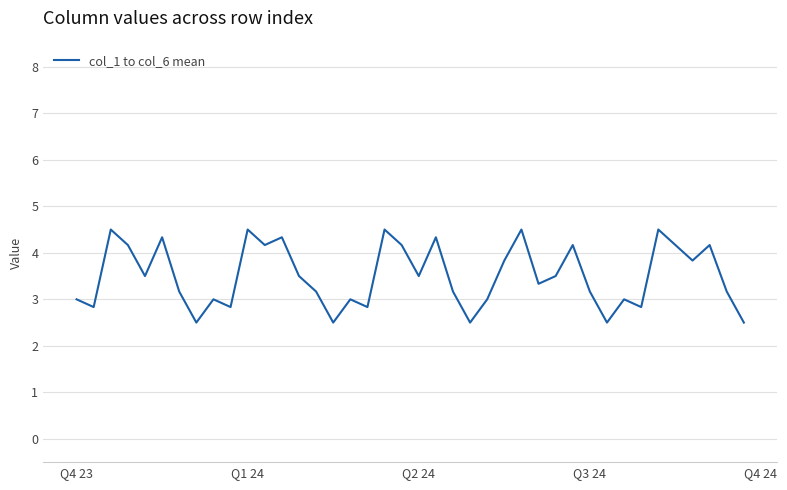

What is the average value?

3.5